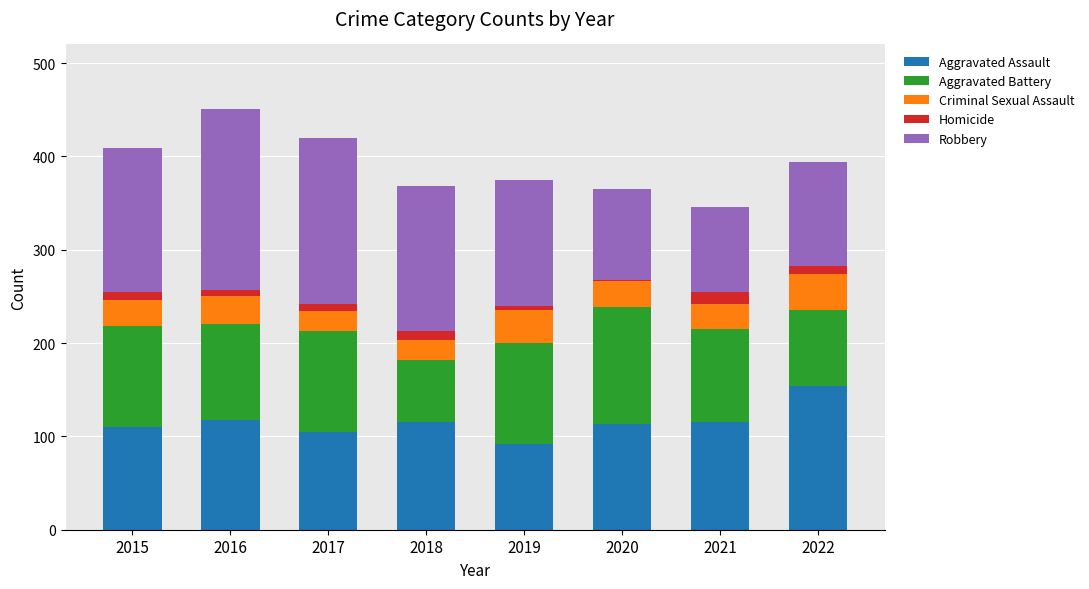

What is the highest value of the Aggravated Assault series?

154